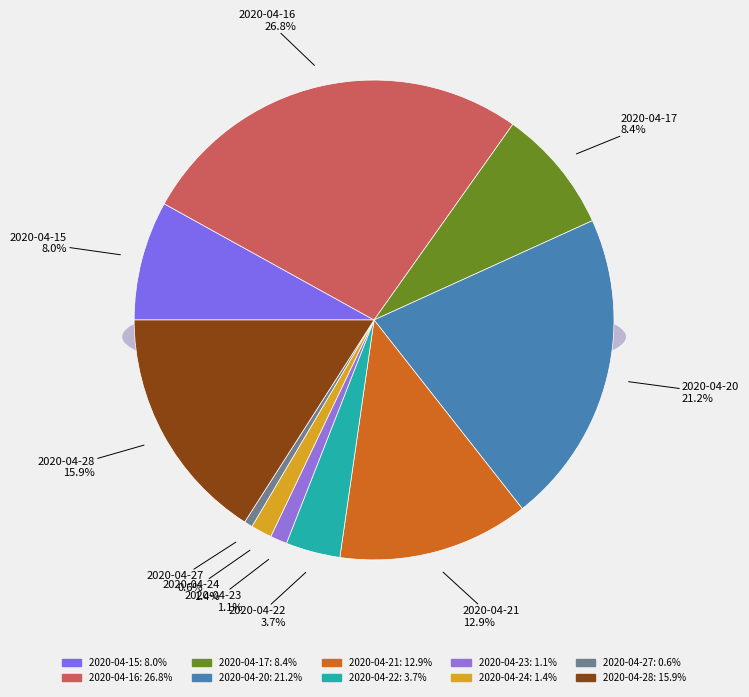

How many segments does this pie chart have?

10